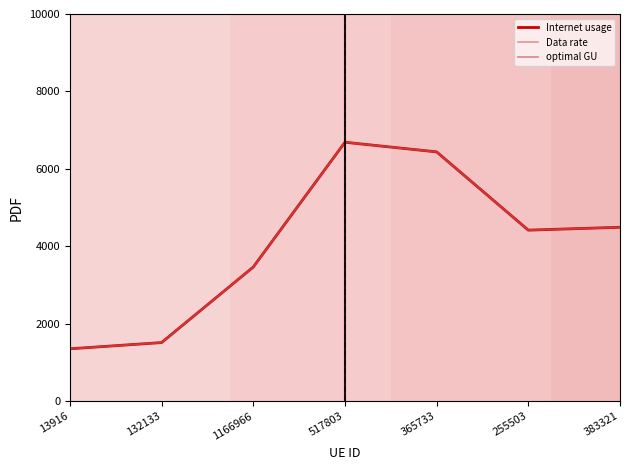

What is the difference between the second highest and minimum values in the Internet usage series?

5084.1